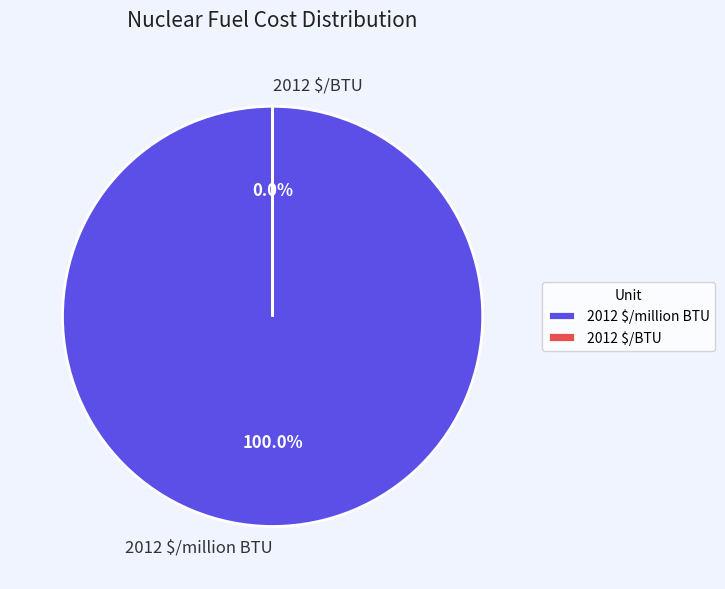

What is the smallest slice in the pie chart?

2012 $/BTU